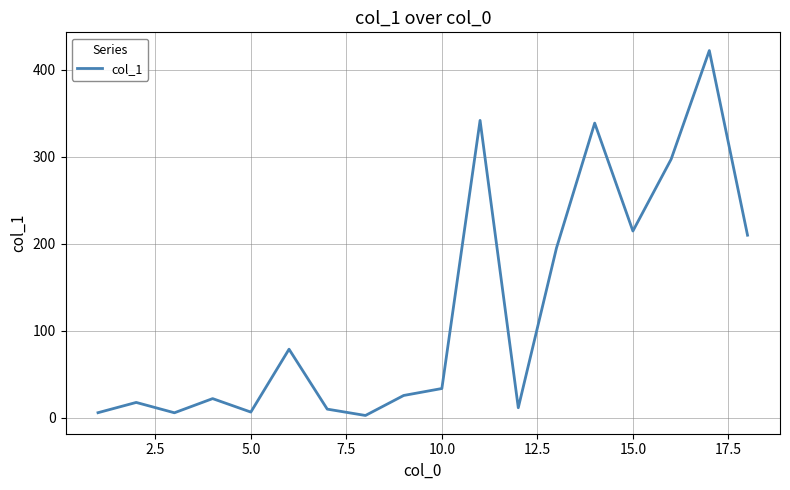

What is the greatest value displayed?

422.3